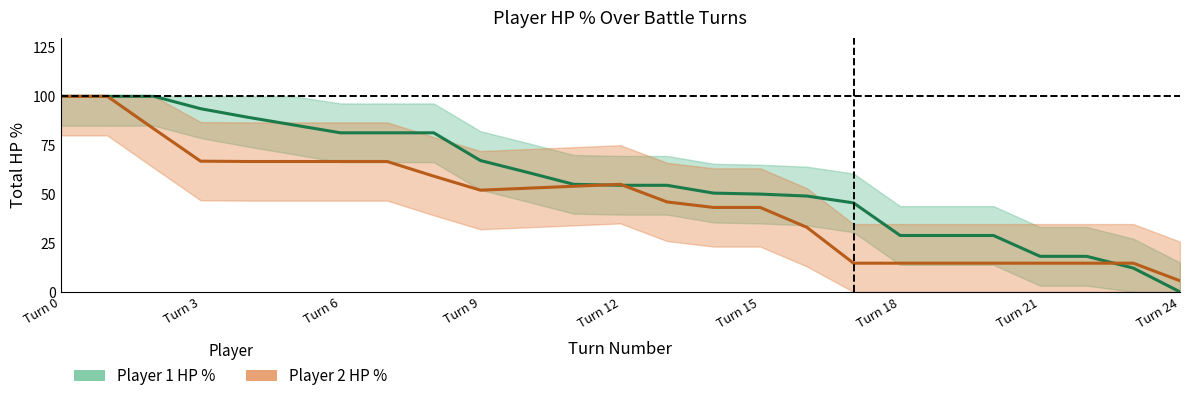

How many lines are shown in the chart?

2